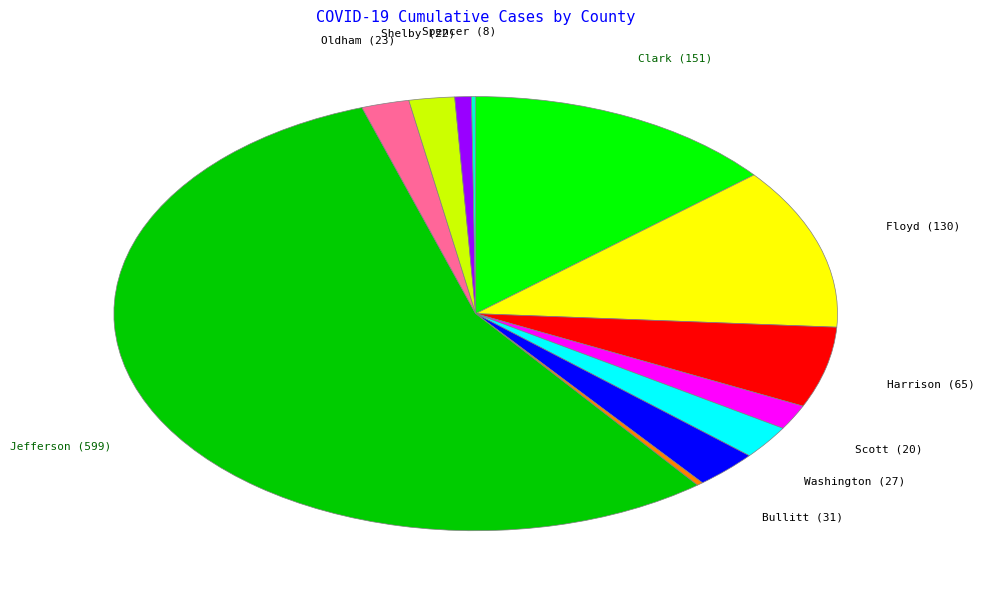

Does any single category account for the majority?

Yes